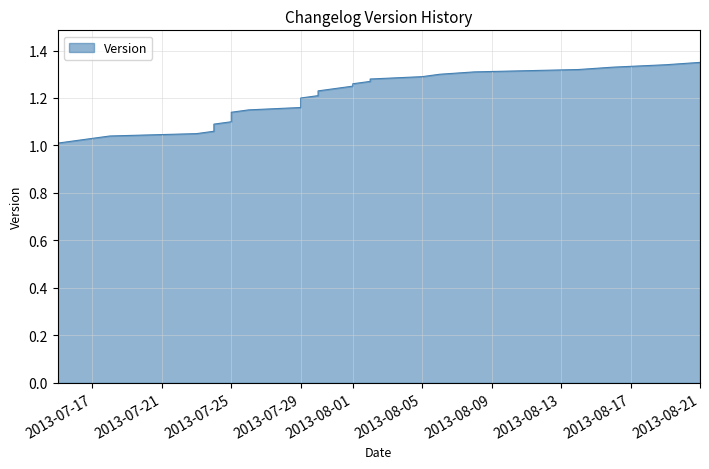

Reading left to right, transcribe all the data shown in this chart.

1.0	1.0	1.0	1.0	1.0	1.1	1.1	1.1	1.1	1.1	1.1	1.1	1.1	1.1	1.1	1.1	1.2	1.2	1.2	1.2	1.2	1.2	1.2	1.2	1.2	1.2	1.3	1.3	1.3	1.3	1.3	1.3	1.3	1.3	1.3	1.4